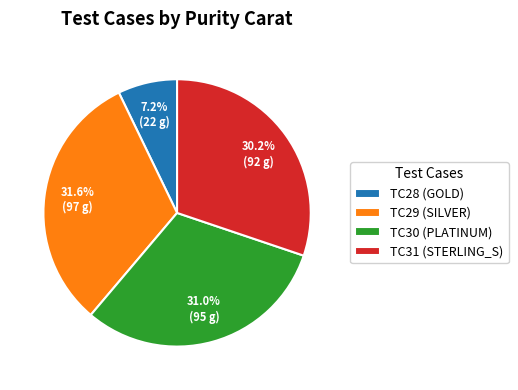

How many slices are in this pie chart?

4